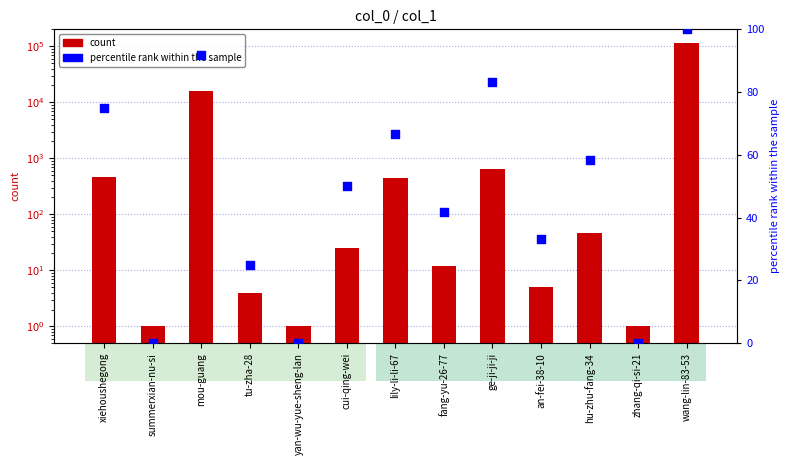

Which series has the largest Y range (max minus min)?

col_1 count